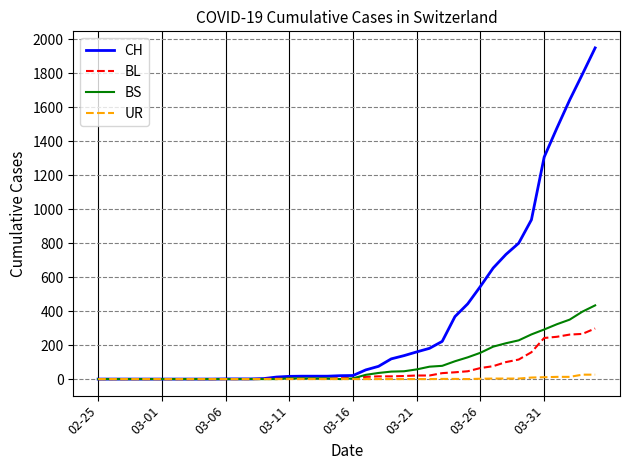

Does the chart display data point markers on the line(s)?

No